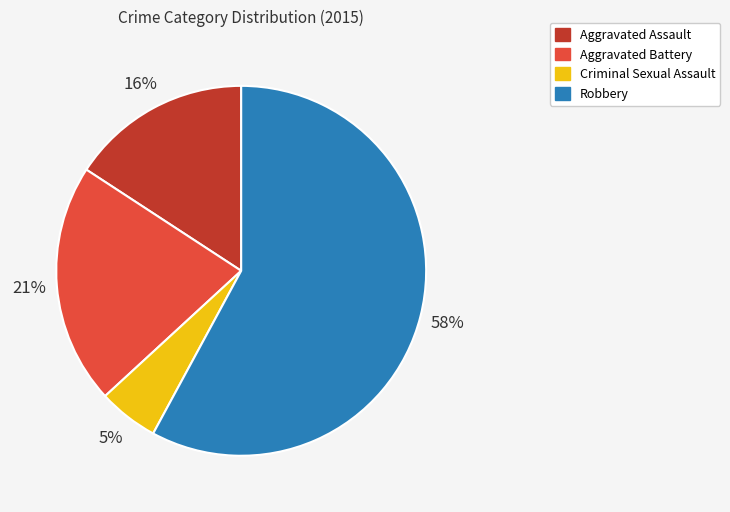

To the nearest percent, what is the difference between the Robbery and Criminal Sexual Assault slice percentages?

53%